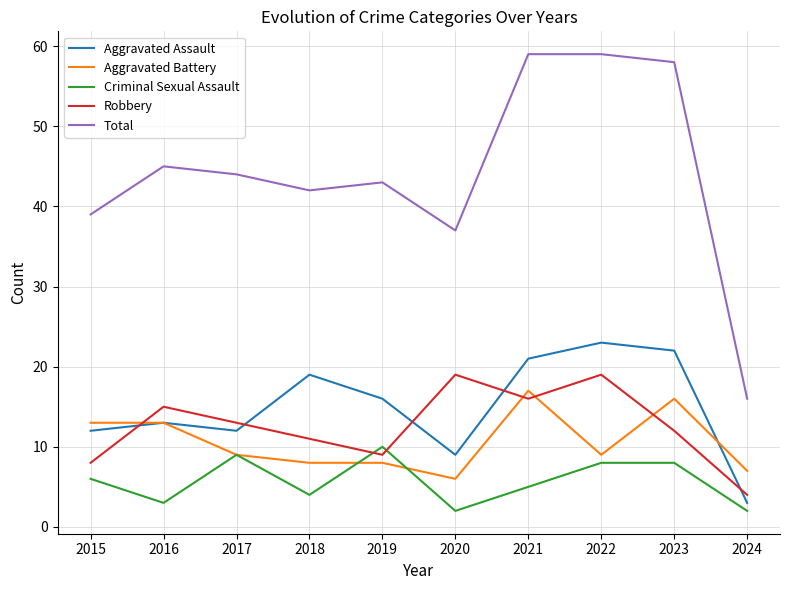

What is the approximate value of Robbery at 2024, to the nearest 5?

5